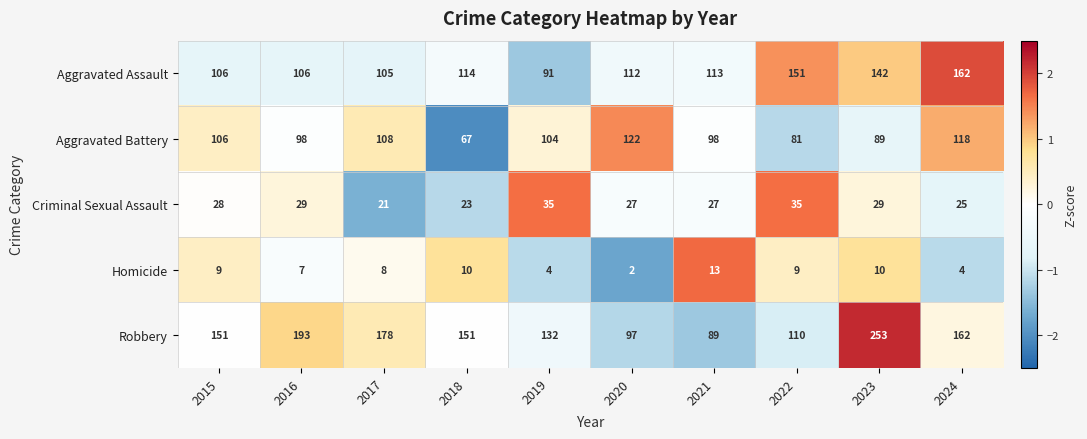

What is the lowest value of the Criminal Sexual Assault series?

21